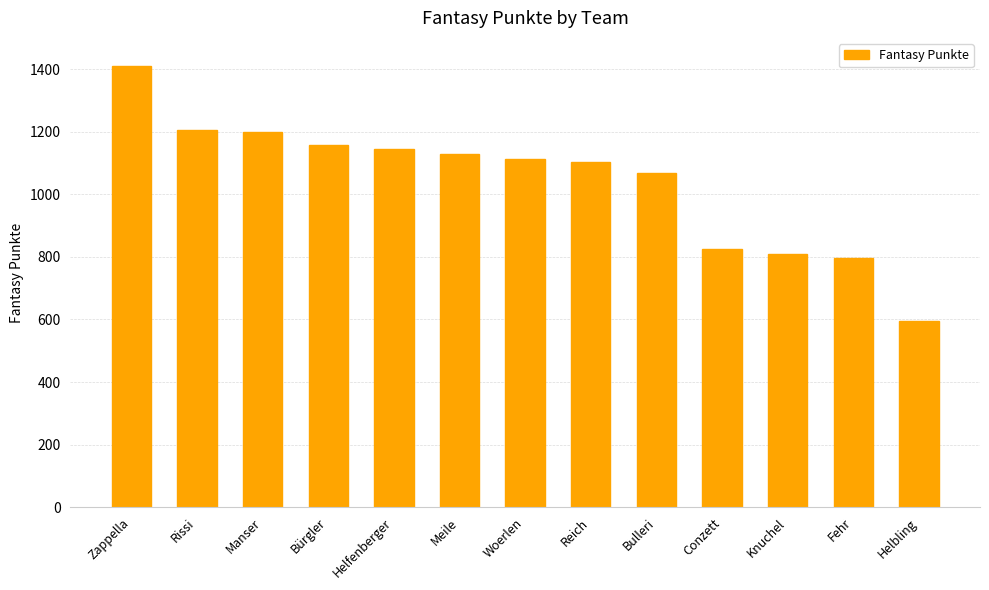

Where is the data nearest to the value 1001?

Bulleri